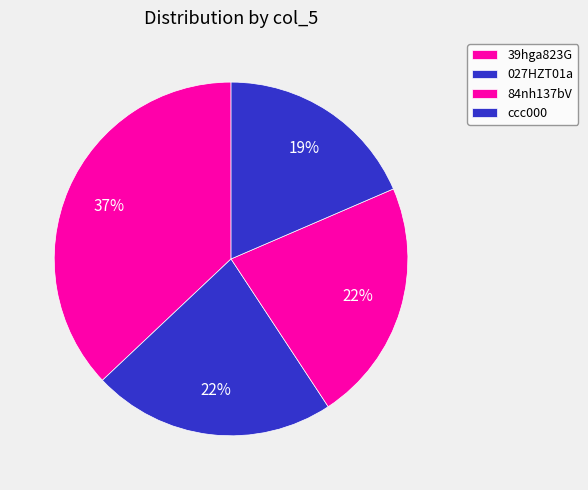

Is there any slice that represents more than half of the pie?

No